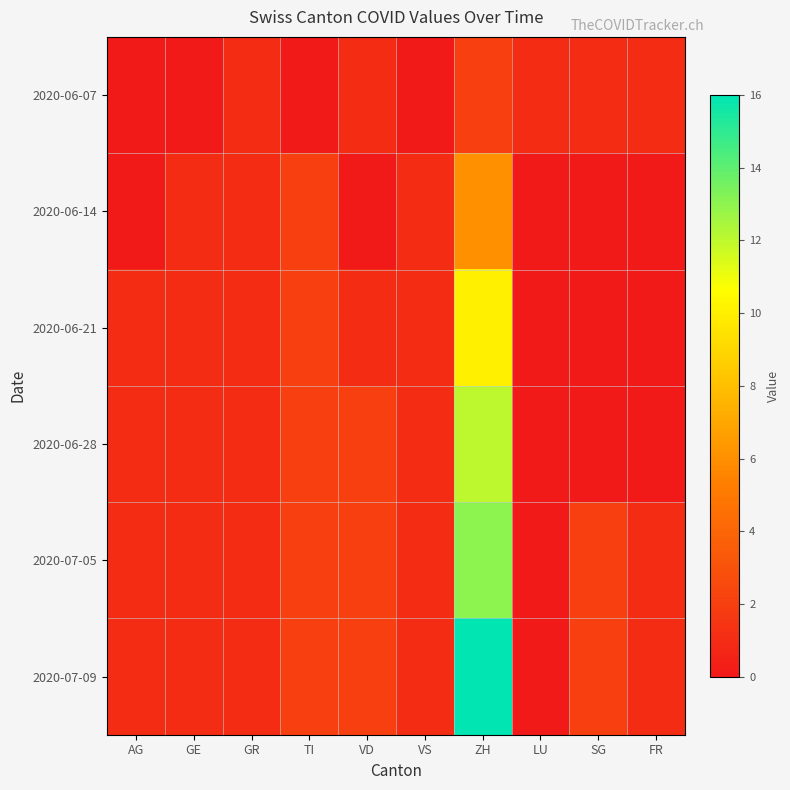

Reading left to right, transcribe all the data shown in this chart.

2020-06-07: AG=0	GE=0	GR=1	TI=0	VD=1	VS=0	ZH=2	LU=1	SG=1	FR=1
2020-06-14: AG=0	GE=1	GR=1	TI=2	VD=0	VS=1	ZH=6	LU=0	SG=0	FR=0
2020-06-21: AG=1	GE=1	GR=1	TI=2	VD=1	VS=1	ZH=10	LU=0	SG=0	FR=0
2020-06-28: AG=1	GE=1	GR=1	TI=2	VD=2	VS=1	ZH=12	LU=0	SG=0	FR=0
2020-07-05: AG=1	GE=1	GR=1	TI=2	VD=2	VS=1	ZH=13	LU=0	SG=2	FR=1
2020-07-09: AG=1	GE=1	GR=1	TI=2	VD=2	VS=1	ZH=16	LU=0	SG=2	FR=1